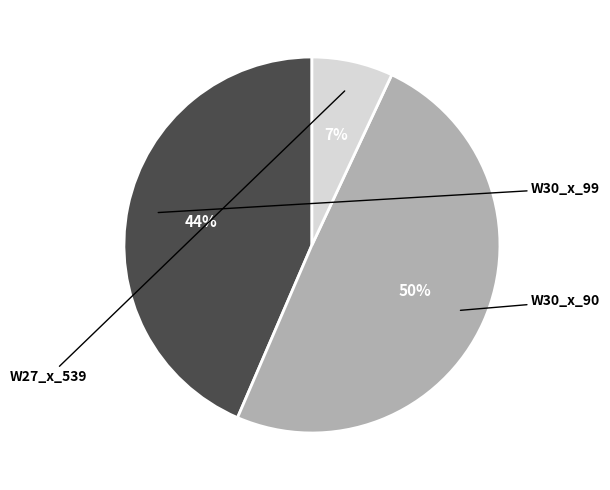

Count the number of slices in the pie.

3